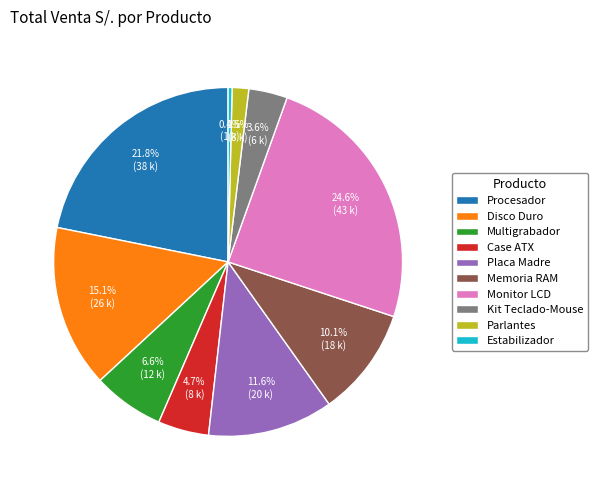

Is Kit Teclado-Mouse the majority of the pie?

No